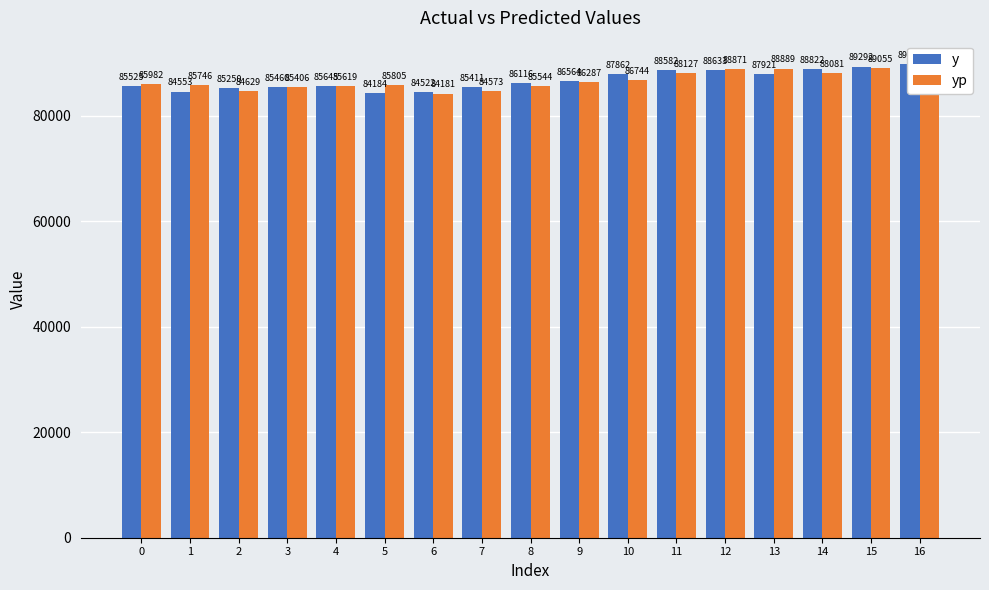

List the labels in order of yp value, largest first.

16, 15, 13, 12, 11, 14, 10, 9, 0, 5, 1, 4, 8, 3, 2, 7, 6